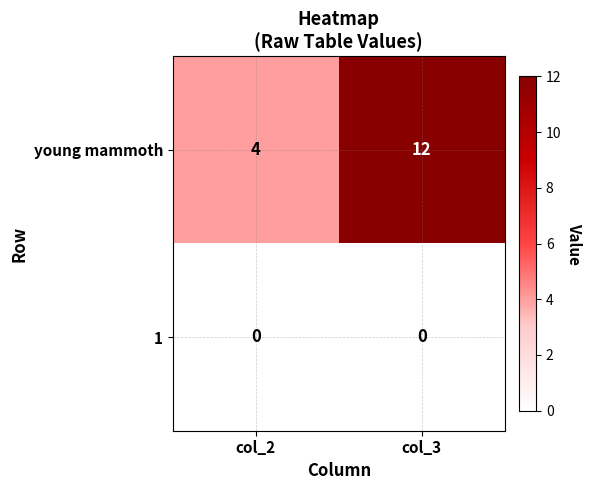

At how many categories does at least one series exceed 3?

2